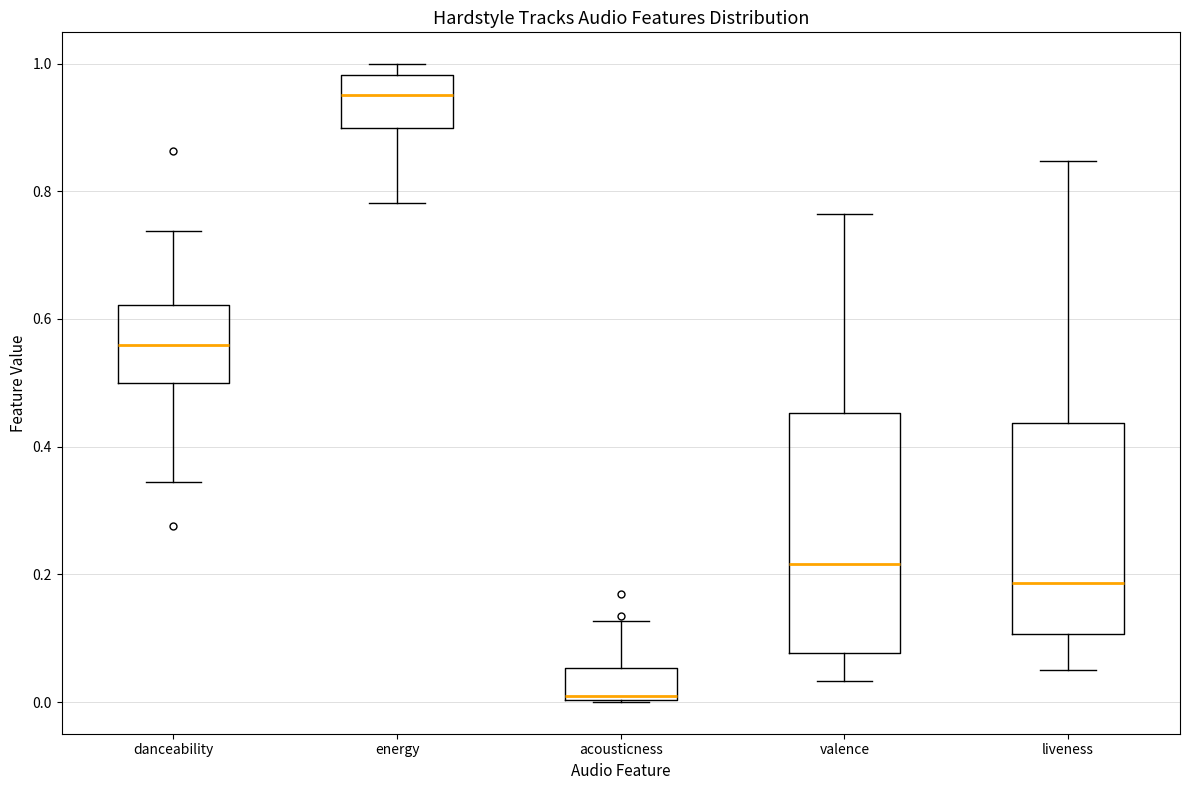

Reading left to right, transcribe this box plot: for each box, give where its median line is, the range the box spans, and where its two whiskers end, as read against the y-axis. The values are not printed on the chart, so give them approximately, as read against the axis.

danceability: median 0.56, box 0.50 to 0.62, whiskers 0.34 to 0.74
energy: median 0.96, box 0.90 to 0.98, whiskers 0.78 to 1.00
acousticness: median 0.00 (just above the box's lower edge), box 0.00 to 0.06, whiskers 0.00 to 0.12
valence: median 0.22, box 0.08 to 0.46, whiskers 0.04 to 0.76
liveness: median 0.18, box 0.10 to 0.44, whiskers 0.06 to 0.84